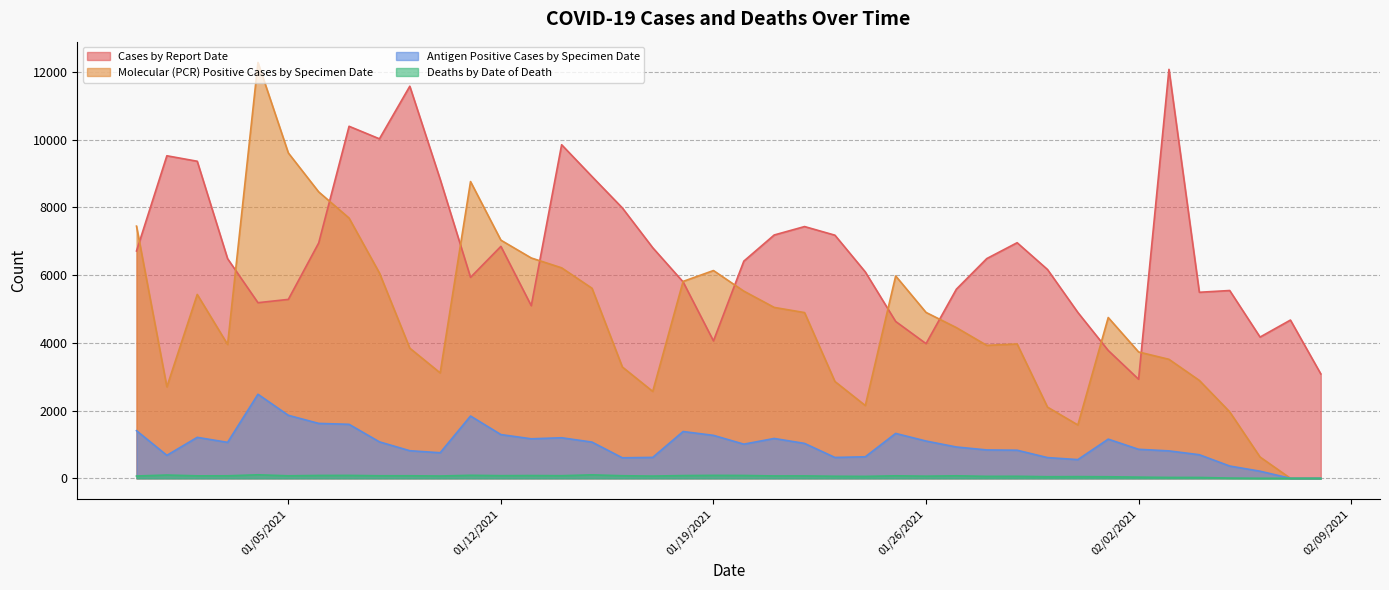

Which series has the largest total across all categories?

Cases by Report Date